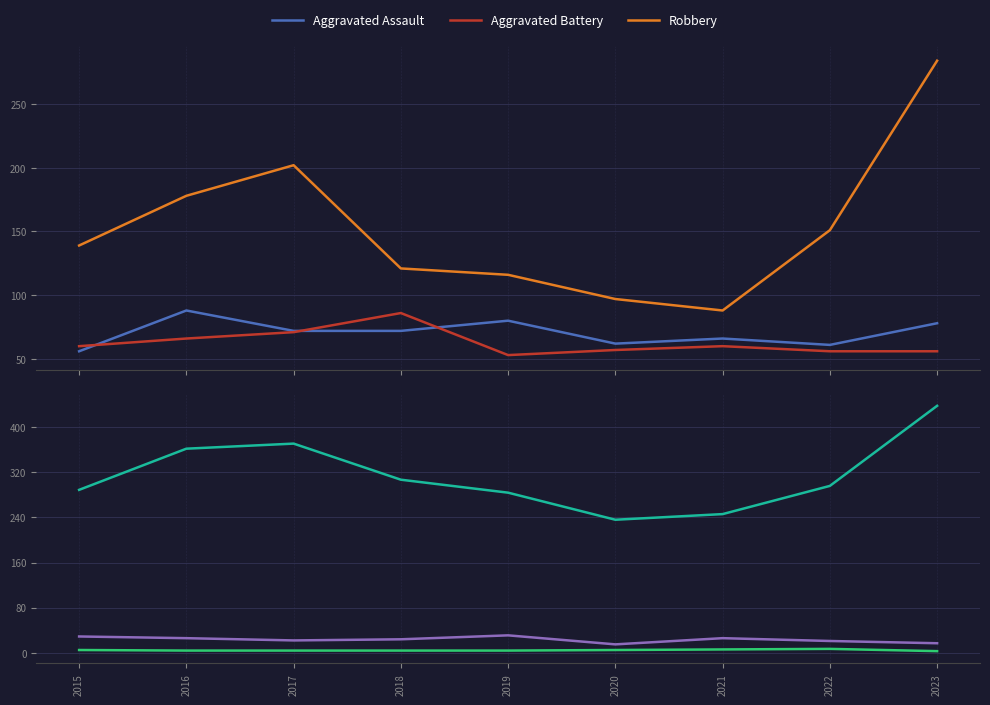

What is the value of the Robbery point at the 9th from the left?

284